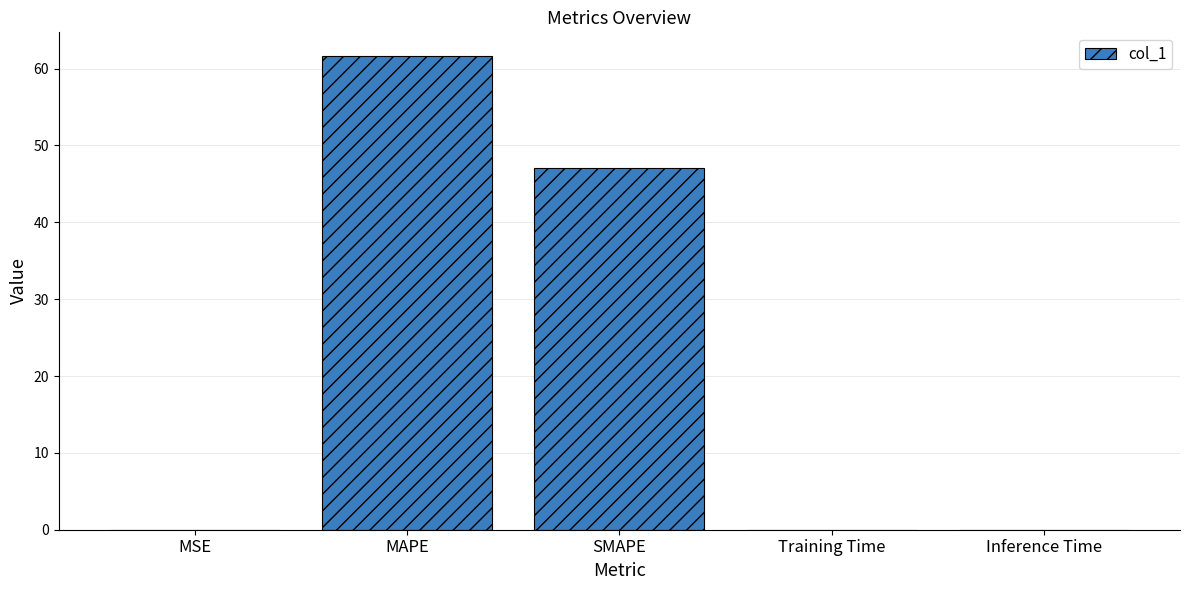

What is the change in value from MAPE to Training Time?

-61.6